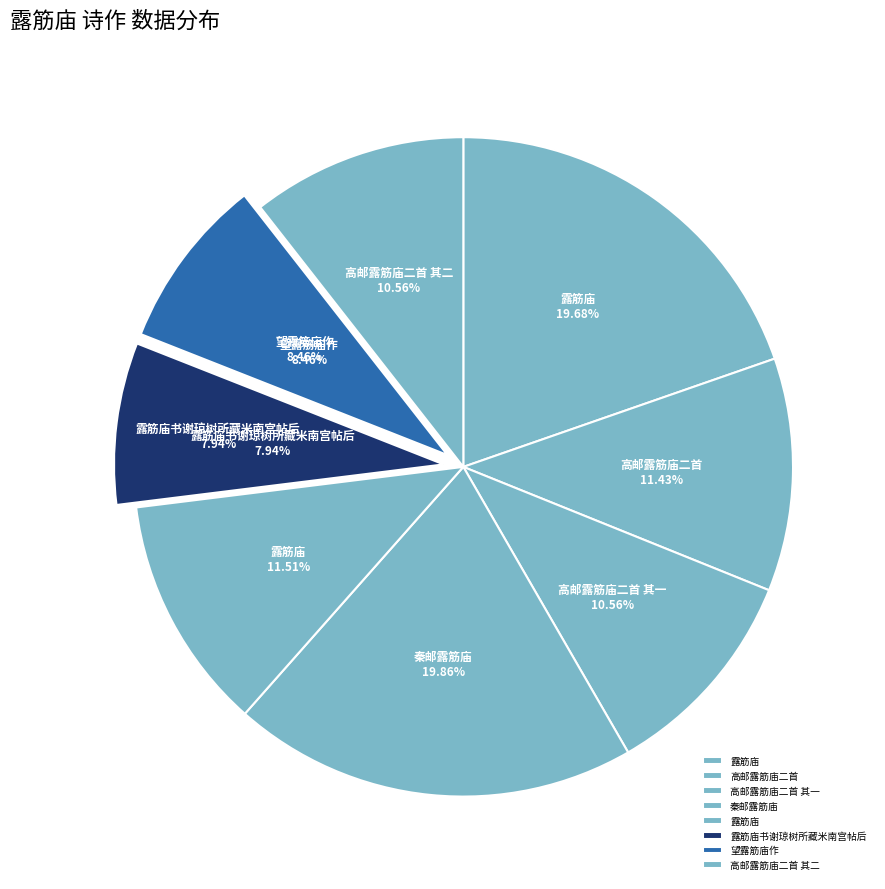

To the nearest percent, what percentage of the pie is 望露筋庙作?

8%